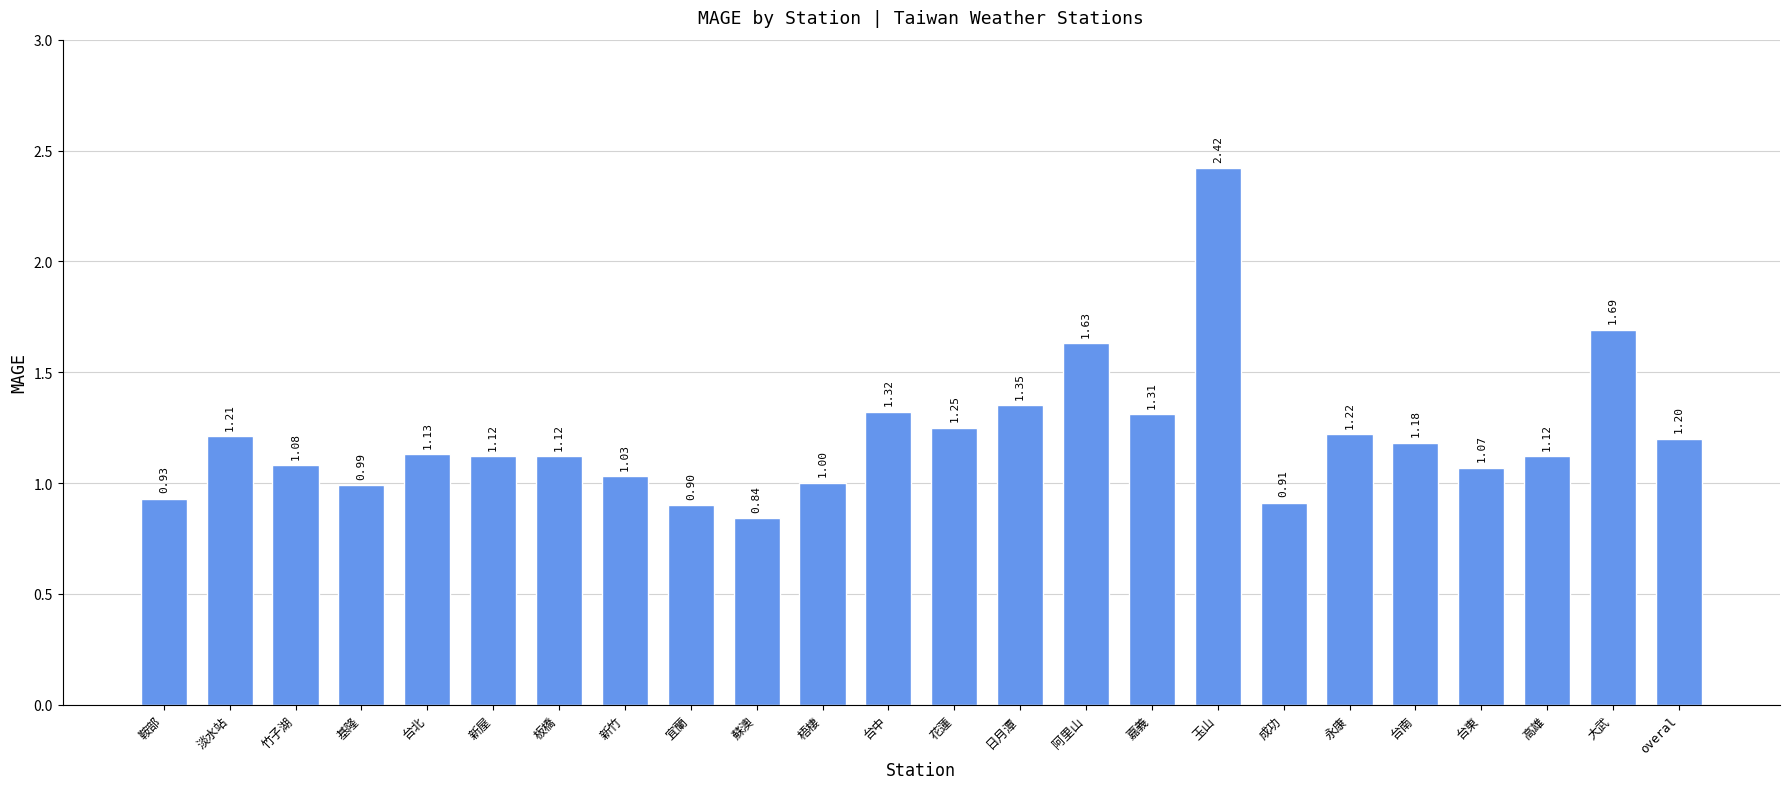

What is the average value?

1.2